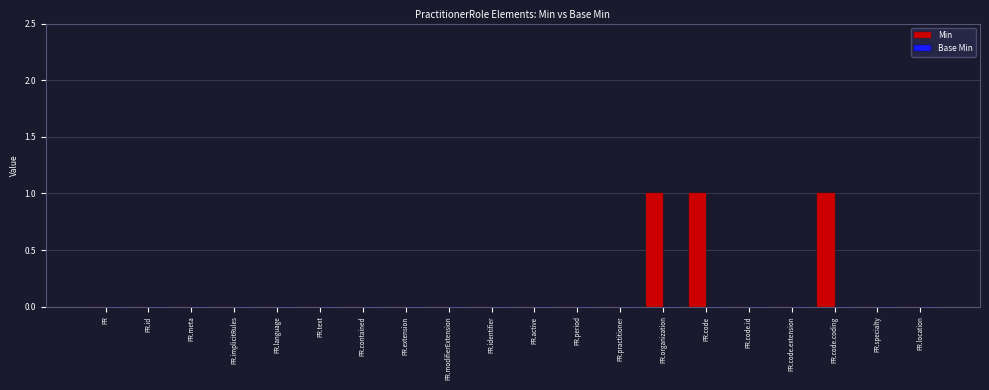

Between PR.code and PR.active, which is larger?

PR.code